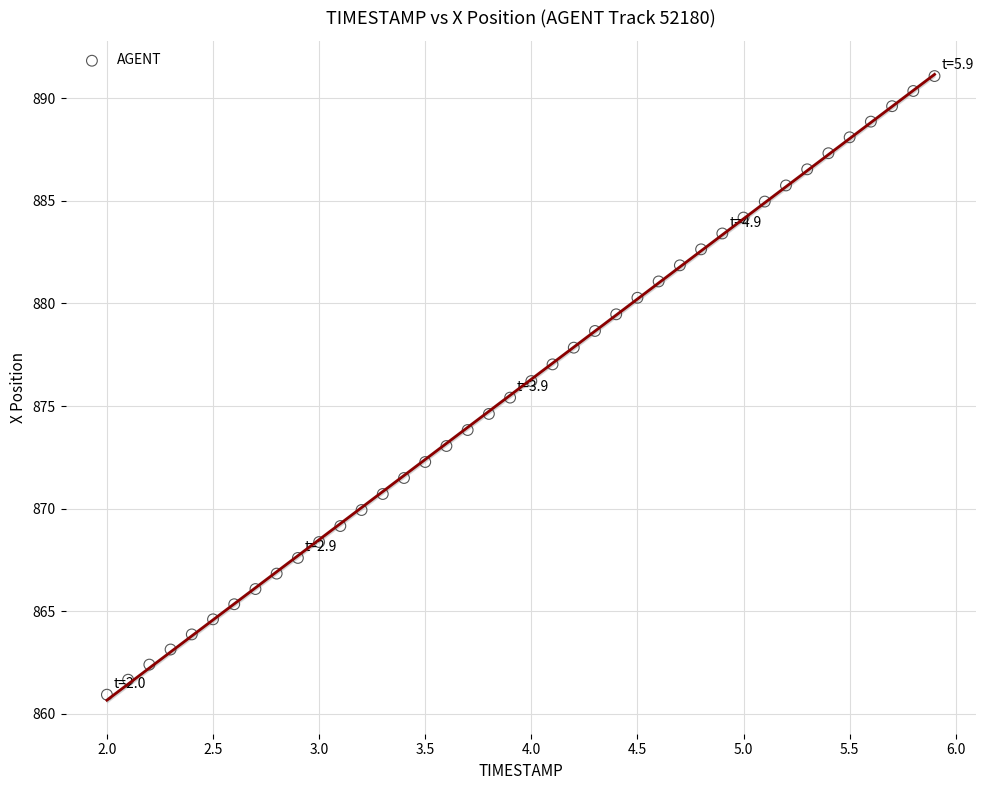

What is the range of X values (max minus min)?

3.9